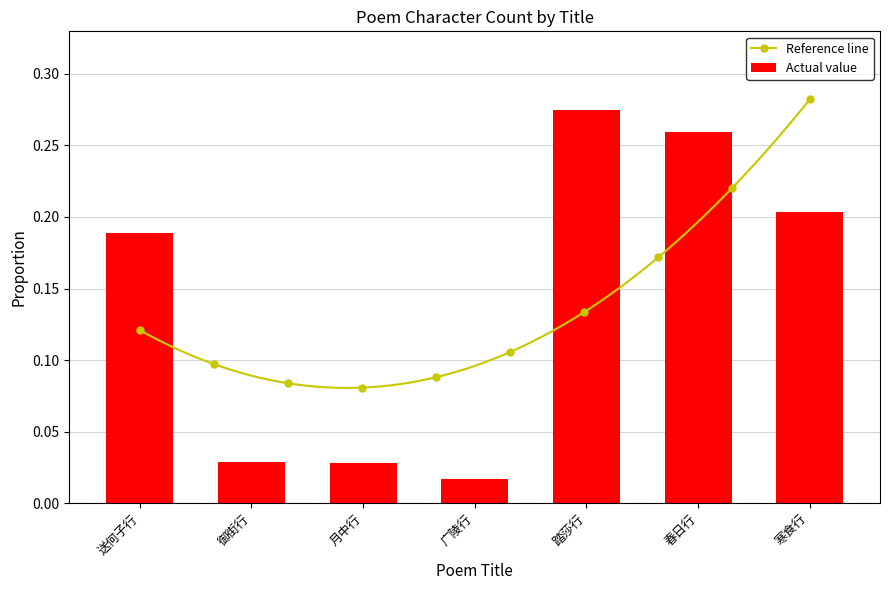

At which label is Actual value closest to 0?

广陵行